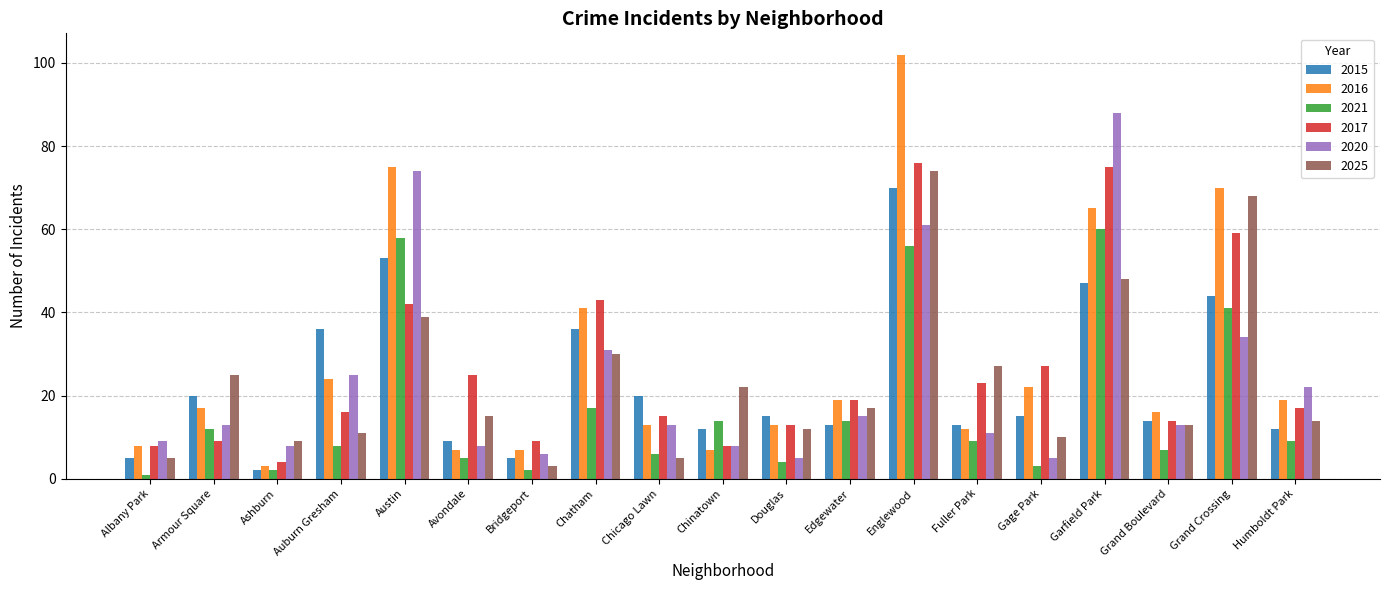

What is the label of the 19th bar from the right?

Albany Park